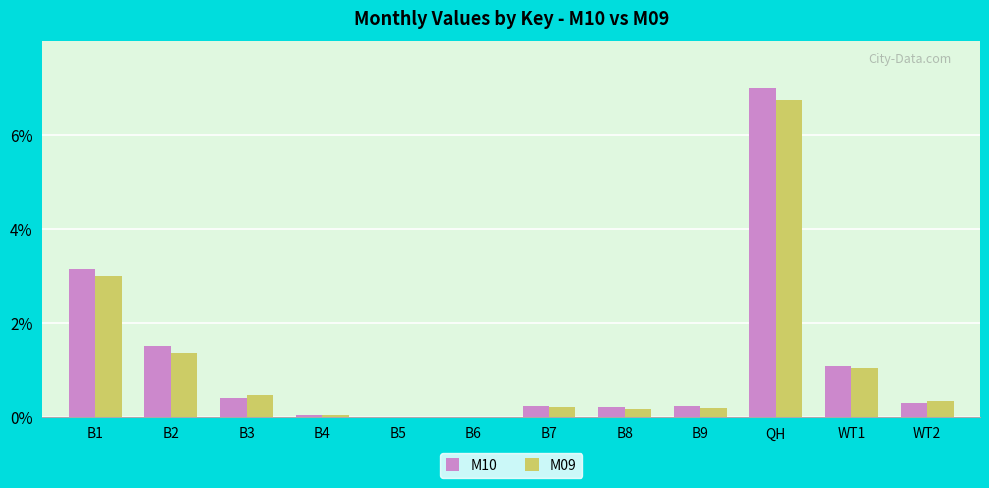

How many groups of bars are there?

12